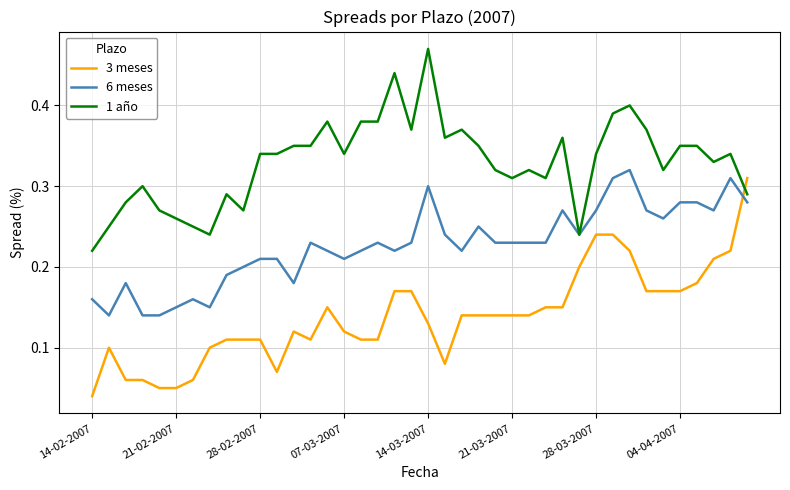

List the series in order of their overall mean, lowest first.

3 meses, 6 meses, 1 año